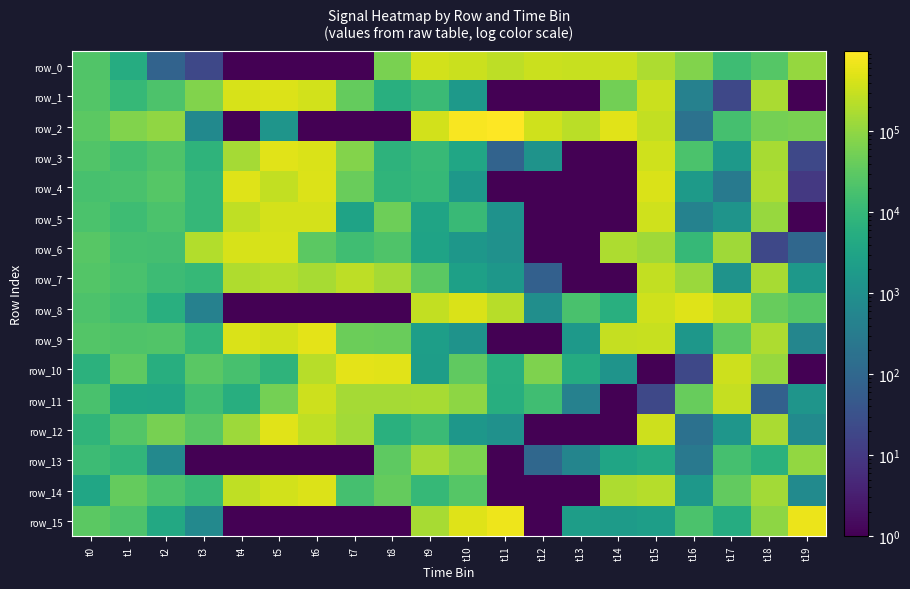

At which category is the sum across all series the highest?

t6